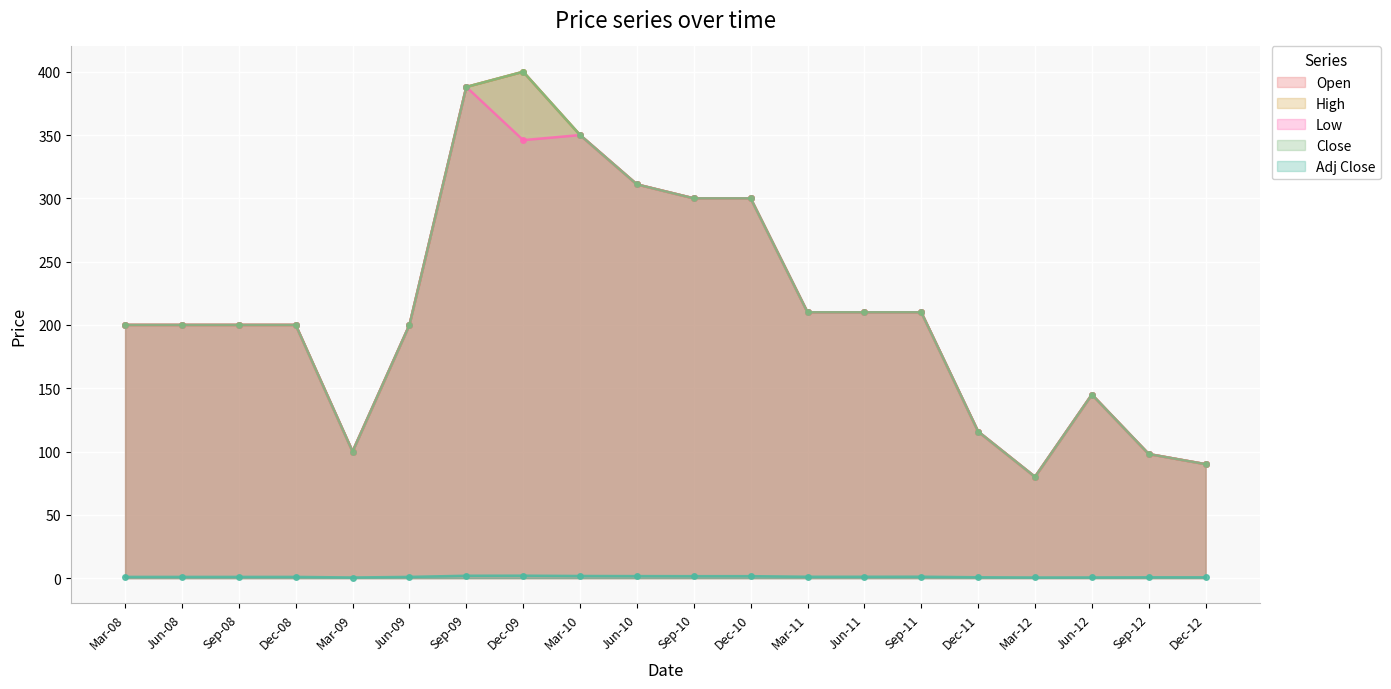

Rank the series at Dec-11 from highest to lowest value.

Open, High, Low, Close, Adj Close